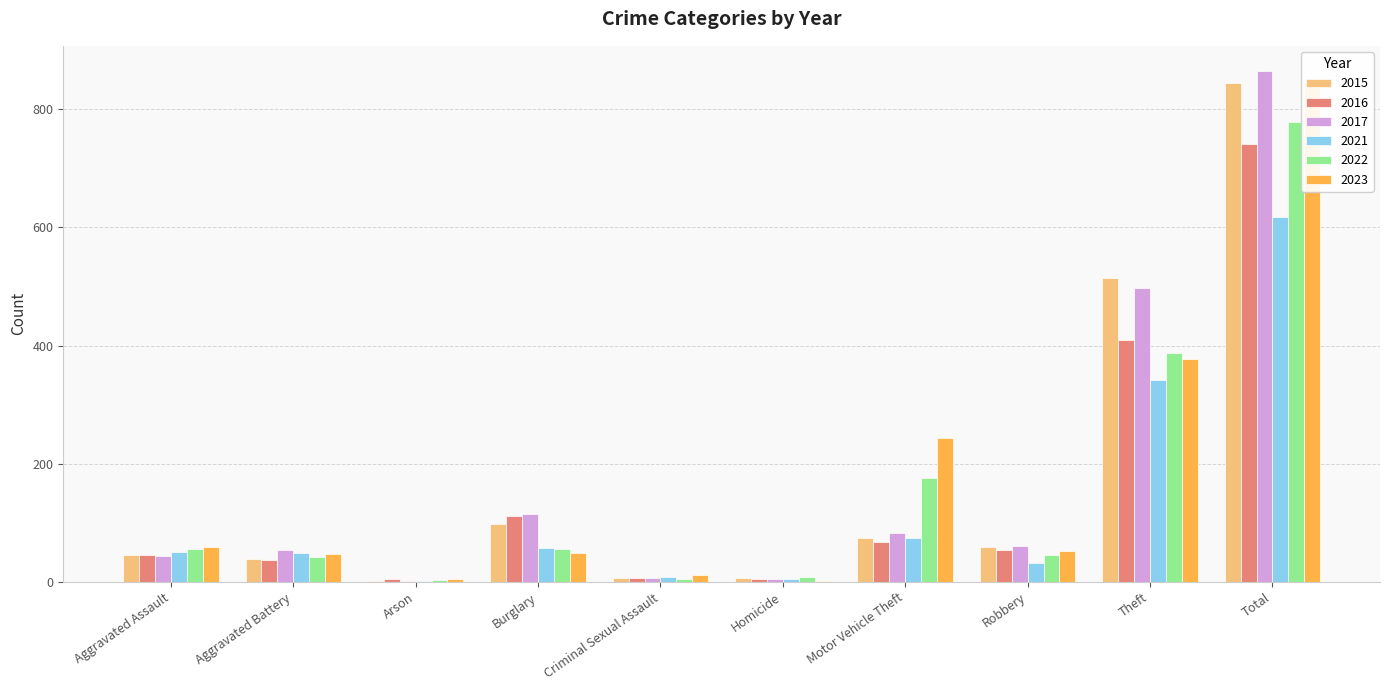

Reading left to right, what are all the values shown in this chart?

2015: Aggravated Assault=46	Aggravated Battery=38	Arson=1	Burglary=98	Criminal Sexual Assault=7	Homicide=6	Motor Vehicle Theft=75	Robbery=59	Theft=515	Total=845
2016: Aggravated Assault=46	Aggravated Battery=37	Arson=4	Burglary=112	Criminal Sexual Assault=7	Homicide=5	Motor Vehicle Theft=67	Robbery=54	Theft=409	Total=741
2017: Aggravated Assault=44	Aggravated Battery=54	Arson=2	Burglary=114	Criminal Sexual Assault=7	Homicide=4	Motor Vehicle Theft=82	Robbery=60	Theft=497	Total=864
2021: Aggravated Assault=50	Aggravated Battery=49	Arson=1	Burglary=57	Criminal Sexual Assault=9	Homicide=4	Motor Vehicle Theft=75	Robbery=32	Theft=341	Total=618
2022: Aggravated Assault=55	Aggravated Battery=42	Arson=3	Burglary=56	Criminal Sexual Assault=5	Homicide=9	Motor Vehicle Theft=175	Robbery=46	Theft=388	Total=779
2023: Aggravated Assault=59	Aggravated Battery=47	Arson=4	Burglary=48	Criminal Sexual Assault=11	Homicide=2	Motor Vehicle Theft=243	Robbery=53	Theft=377	Total=844